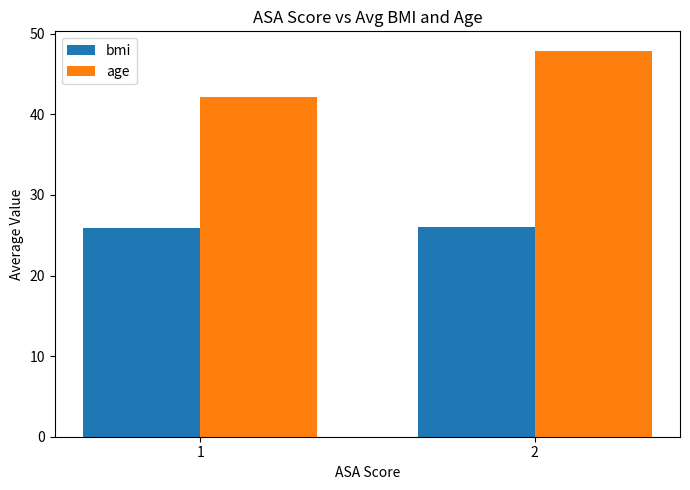

What is the total value across all series at 1?

68.1